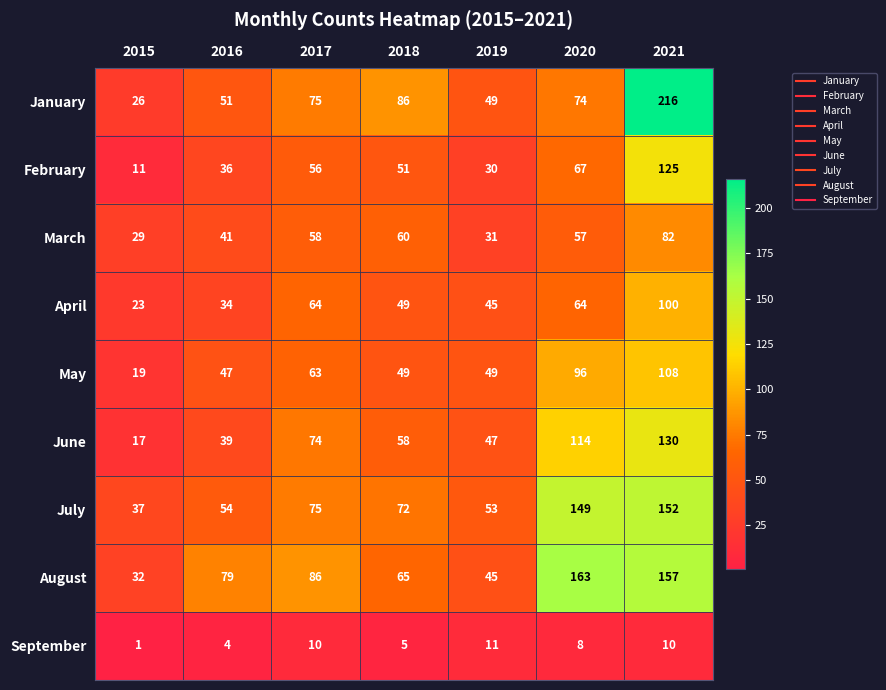

Which series changed the most between 2015 and 2017?

June